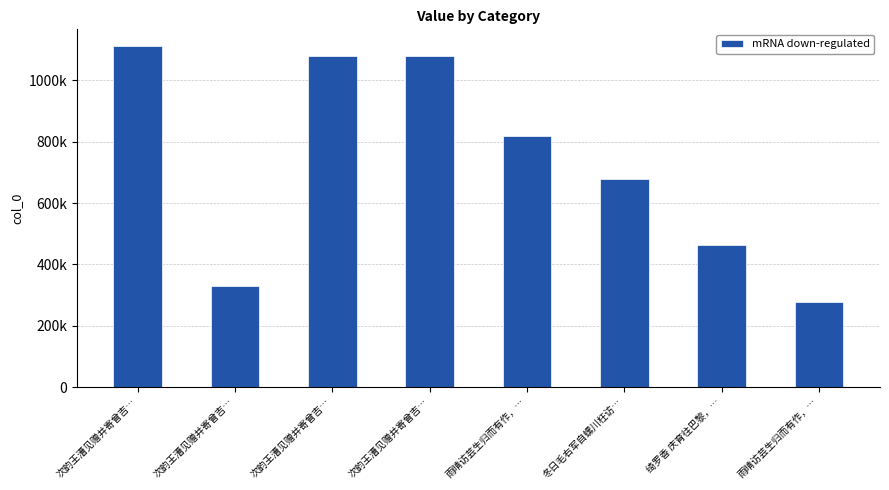

What is the label of the 5th bar from the left?

雨晴访芸生归而有作，…